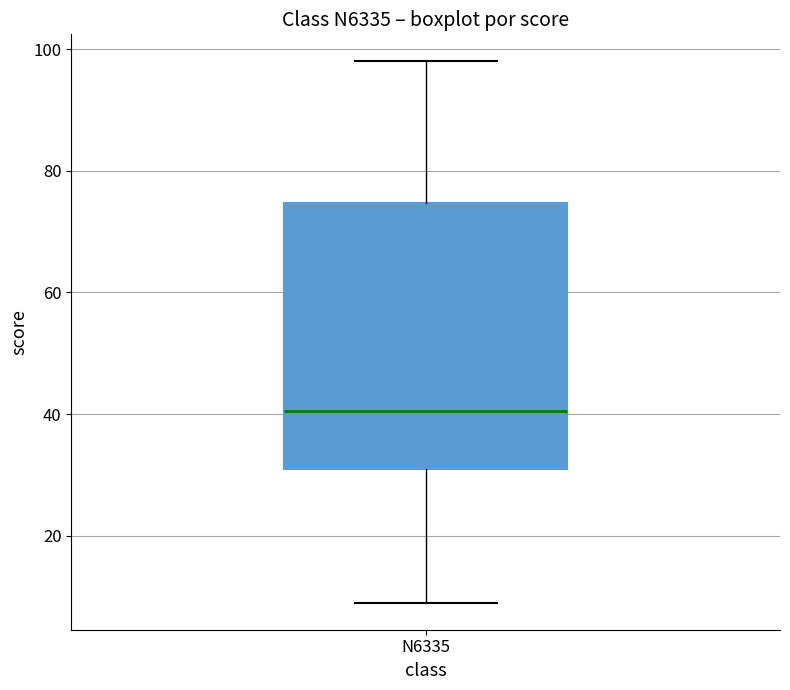

Read this box plot against the y-axis: the position of the median line, the range covered by the box, and the ends of both whiskers. The values are not printed on the chart, so give them approximately, as read against the axis.

median 40, box 32 to 74, whiskers 10 to 98